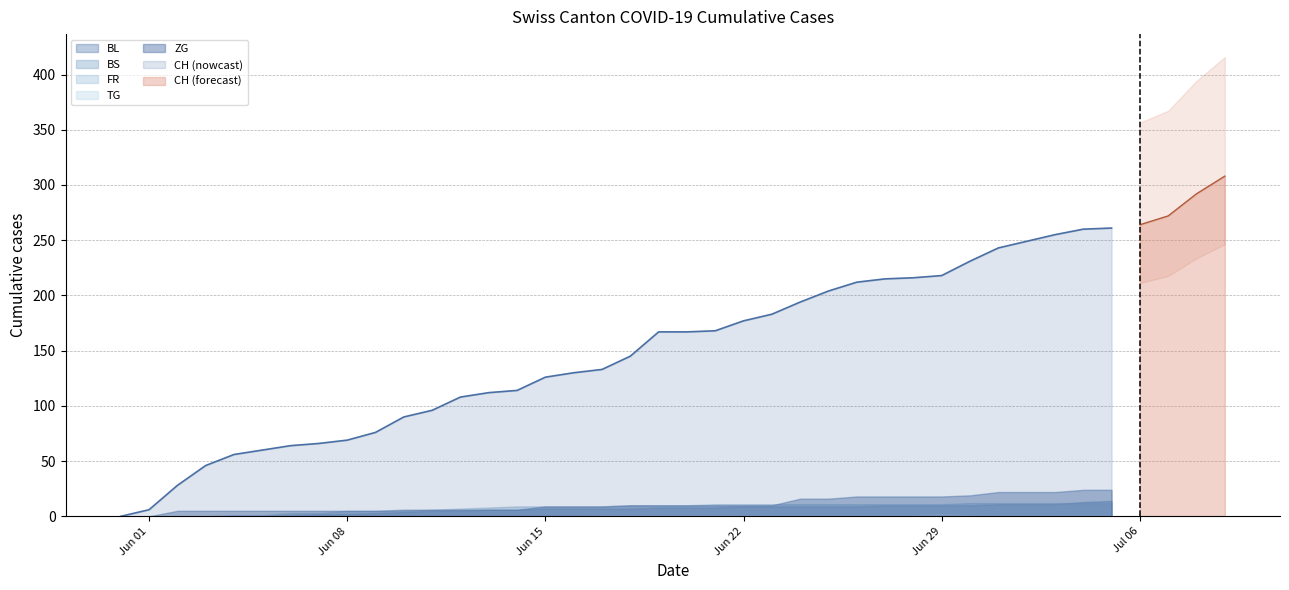

Rank the series by their maximum value, from highest to lowest.

CH, ZG, BL, BS, FR, TG